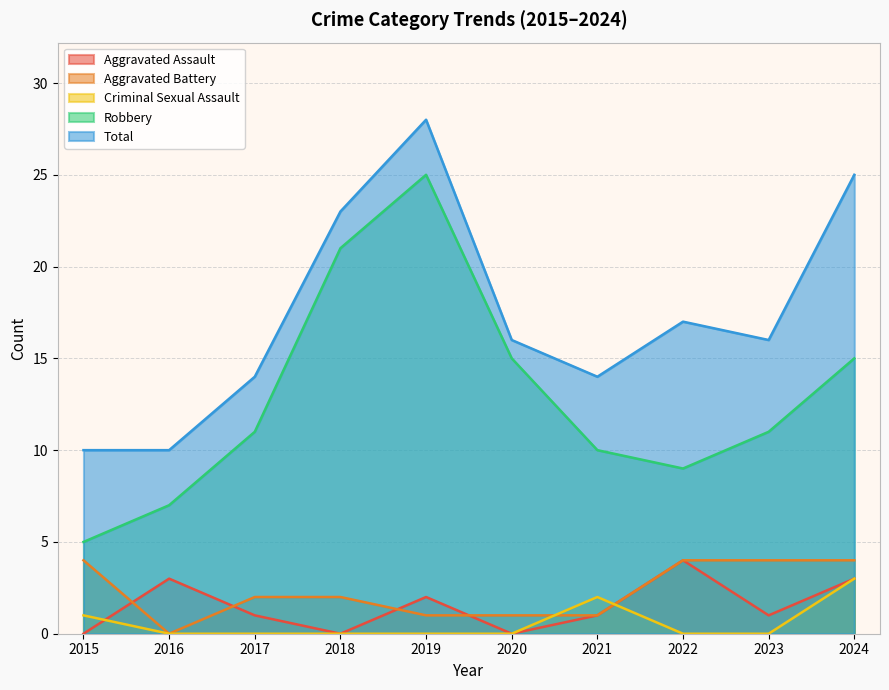

How many data points in Aggravated Battery are less than 2?

4